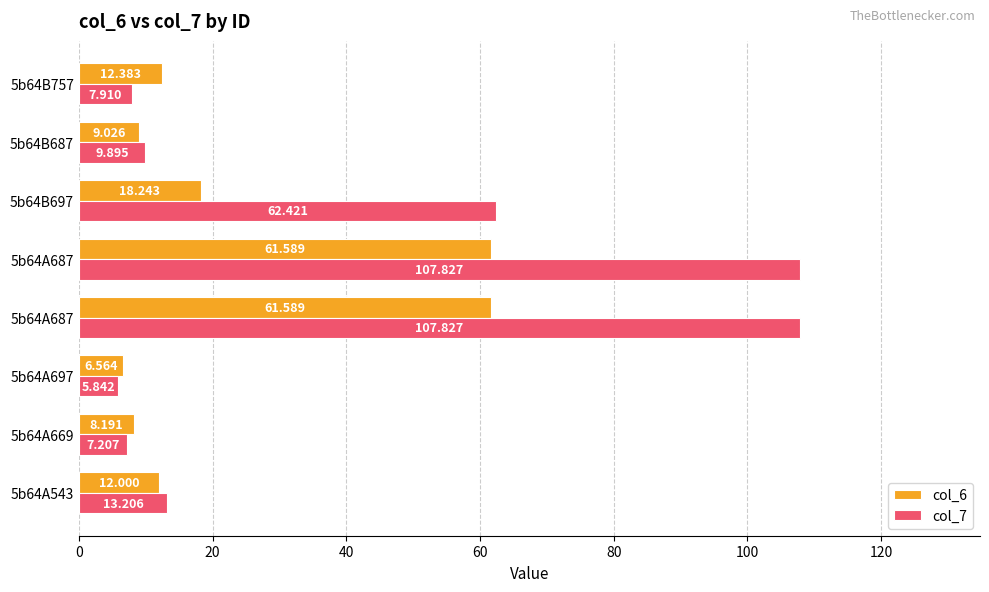

What are all the series names shown in the legend?

col_6, col_7